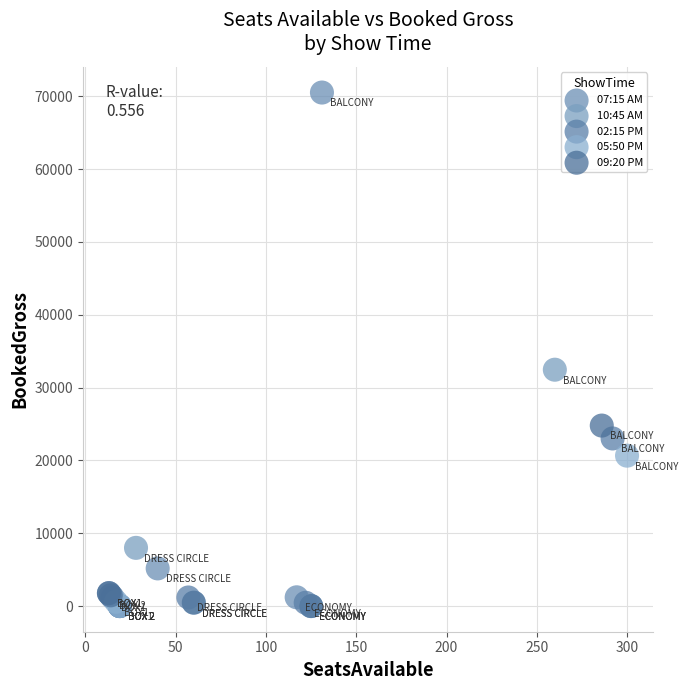

Which series contains the highest Y value?

07:15 AM